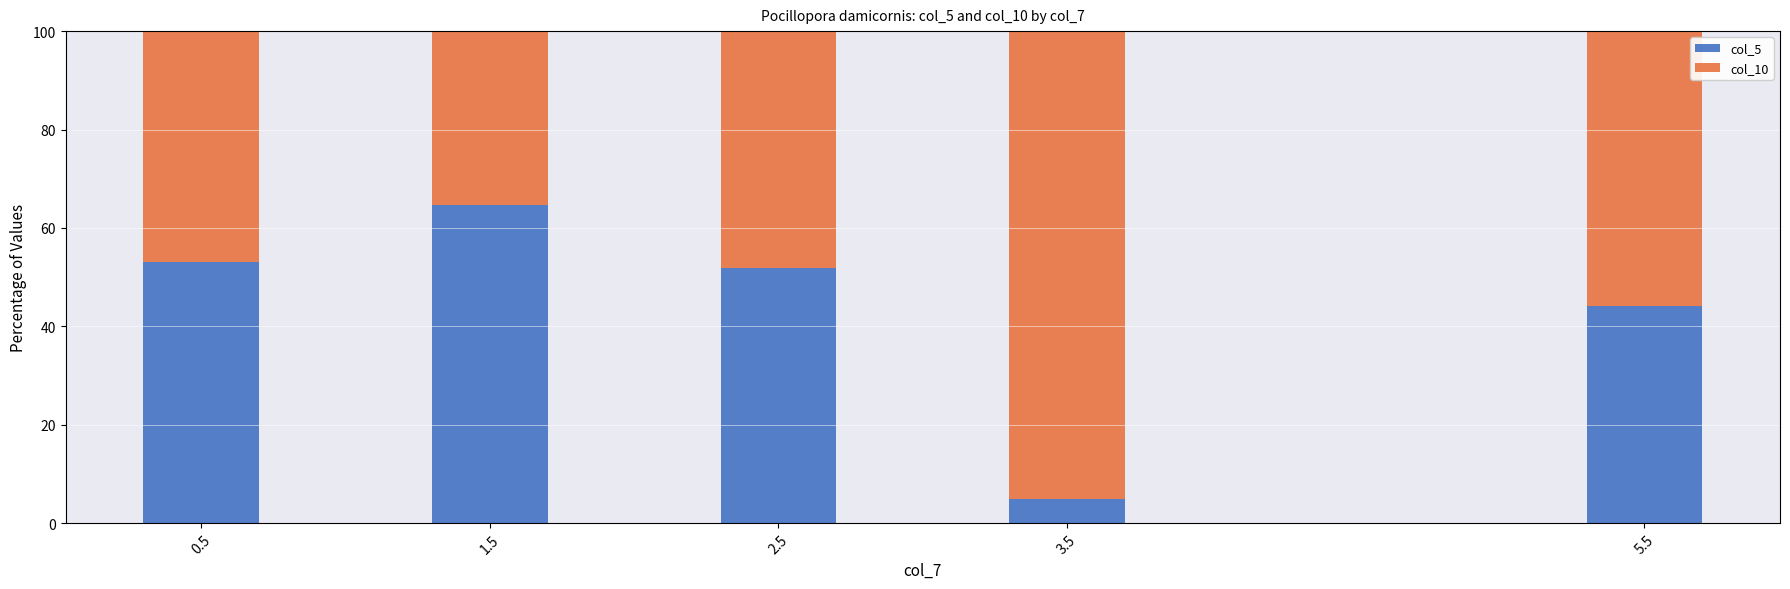

What is the average value of the col_5 series?

43.8